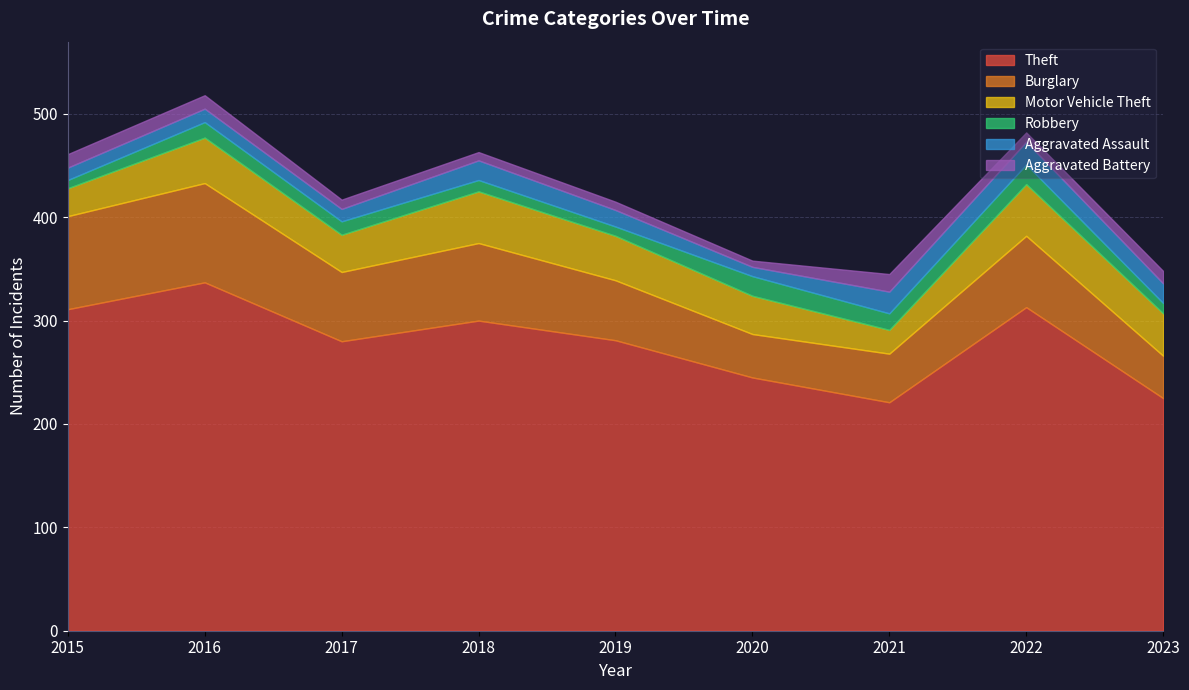

True or false: Burglary has a value of 90 at 2015.

True